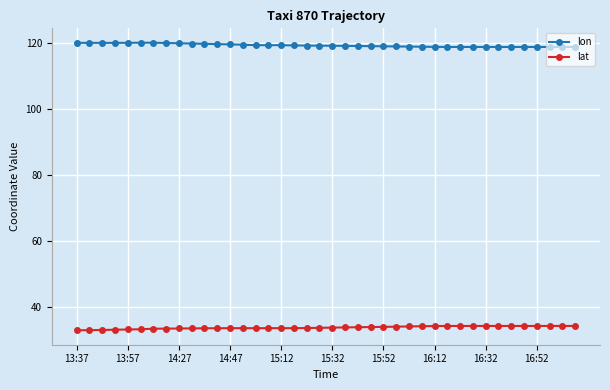

True or false: lon and lat intersect in this chart.

False